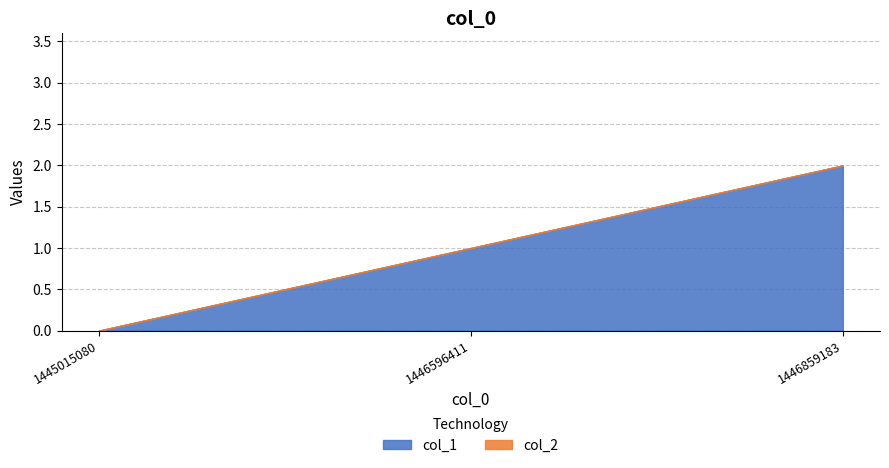

True or false: the data shows 1 at 1446596411.

True